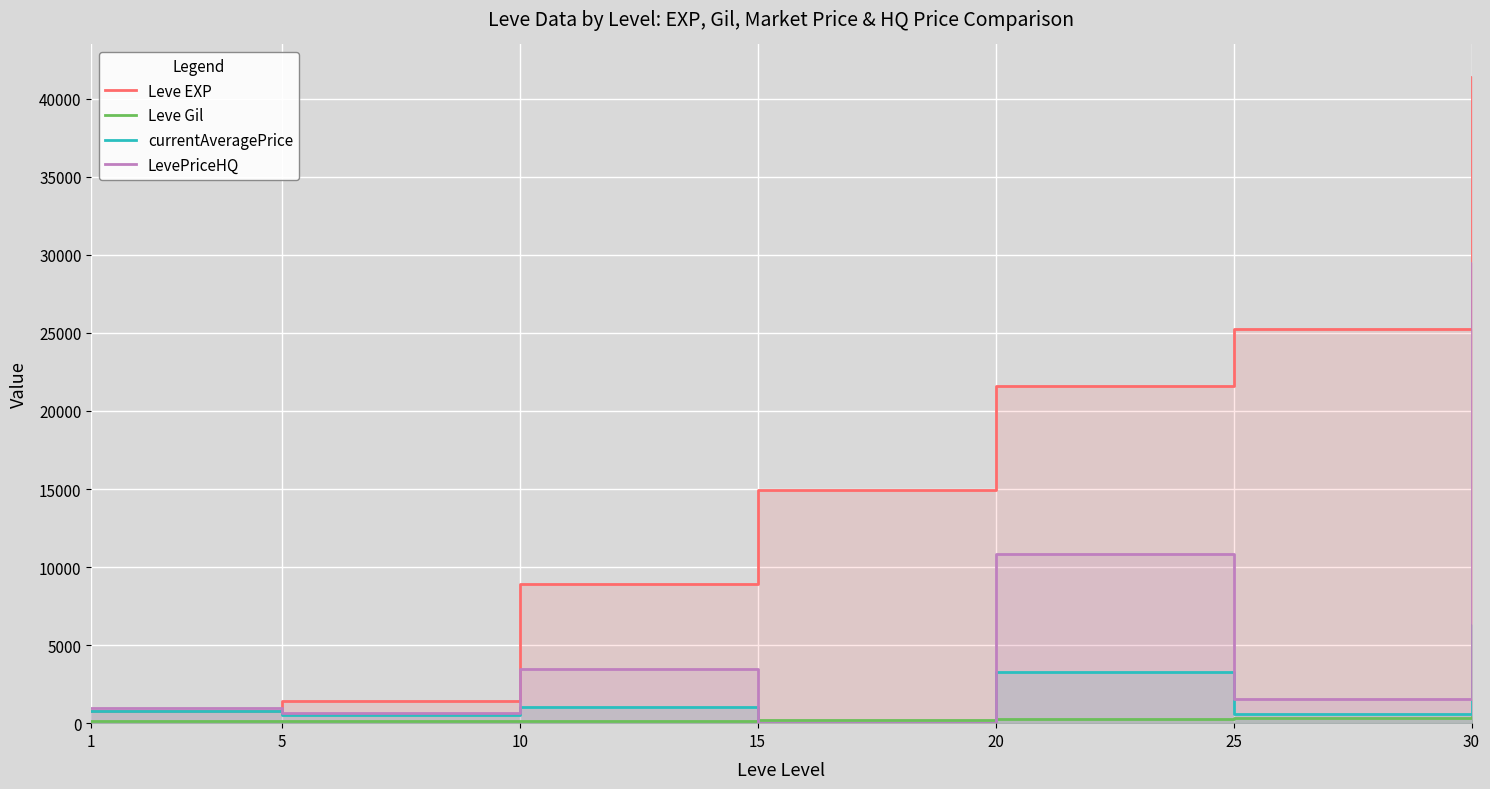

How many positive values does the LevePriceHQ series have?

6